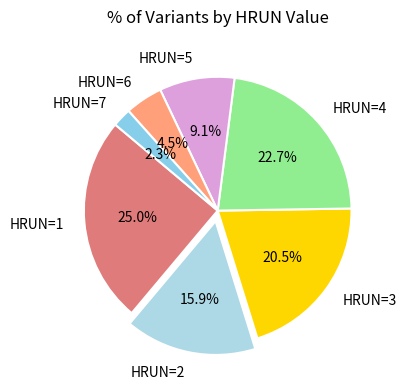

Is there a majority slice in this chart?

No